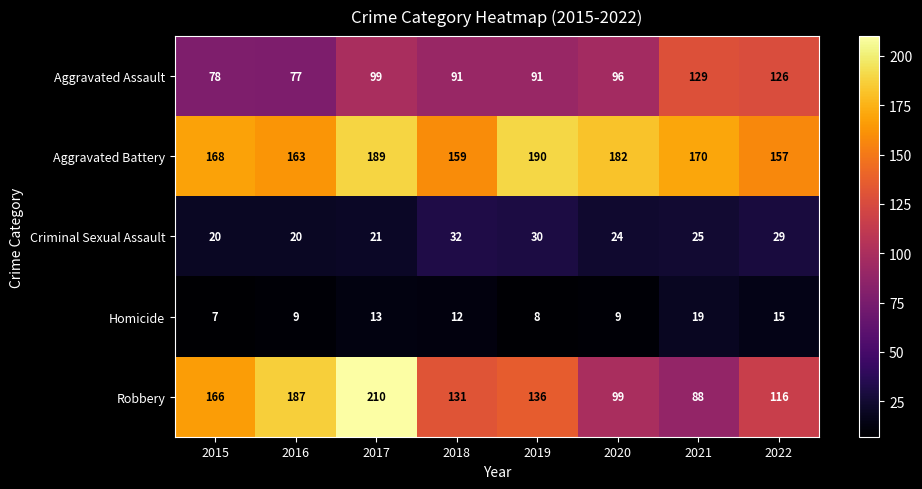

How many categories are shown in the chart?

8